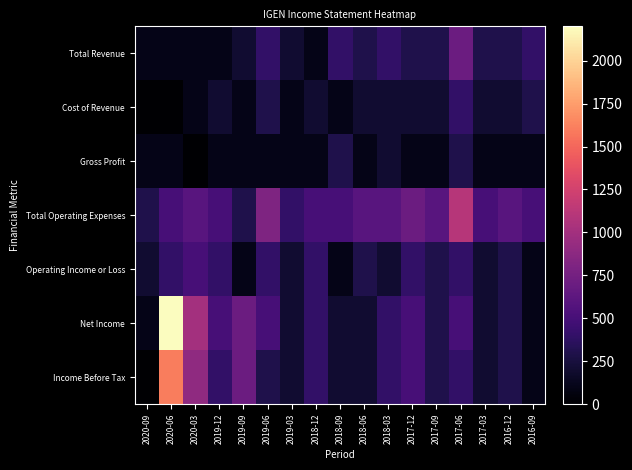

Reading left to right, what are all the values shown in this chart?

Total Revenue: 2020-09=100	2020-06=100	2020-03=100	2019-12=100	2019-09=200	2019-06=400	2019-03=200	2018-12=100	2018-09=400	2018-06=300	2018-03=400	2017-12=300	2017-09=300	2017-06=700	2017-03=300	2016-12=300	2016-09=400
Cost of Revenue: 2020-09=0	2020-06=0	2020-03=100	2019-12=200	2019-09=100	2019-06=300	2019-03=100	2018-12=200	2018-09=100	2018-06=200	2018-03=200	2017-12=200	2017-09=200	2017-06=400	2017-03=200	2016-12=200	2016-09=300
Gross Profit: 2020-09=100	2020-06=100	2020-03=0	2019-12=100	2019-09=100	2019-06=100	2019-03=100	2018-12=100	2018-09=300	2018-06=100	2018-03=200	2017-12=100	2017-09=100	2017-06=300	2017-03=100	2016-12=100	2016-09=100
Total Operating Expenses: 2020-09=300	2020-06=500	2020-03=600	2019-12=500	2019-09=300	2019-06=800	2019-03=400	2018-12=500	2018-09=500	2018-06=600	2018-03=600	2017-12=700	2017-09=600	2017-06=1100	2017-03=500	2016-12=600	2016-09=500
Operating Income or Loss: 2020-09=200	2020-06=400	2020-03=500	2019-12=400	2019-09=100	2019-06=400	2019-03=200	2018-12=400	2018-09=100	2018-06=300	2018-03=200	2017-12=400	2017-09=300	2017-06=400	2017-03=200	2016-12=300	2016-09=100
Net Income: 2020-09=100	2020-06=2200	2020-03=1000	2019-12=500	2019-09=700	2019-06=500	2019-03=200	2018-12=400	2018-09=200	2018-06=200	2018-03=400	2017-12=500	2017-09=300	2017-06=500	2017-03=200	2016-12=300	2016-09=100
Income Before Tax: 2020-09=0	2020-06=1600	2020-03=900	2019-12=400	2019-09=700	2019-06=300	2019-03=200	2018-12=400	2018-09=200	2018-06=200	2018-03=400	2017-12=500	2017-09=300	2017-06=400	2017-03=200	2016-12=300	2016-09=100